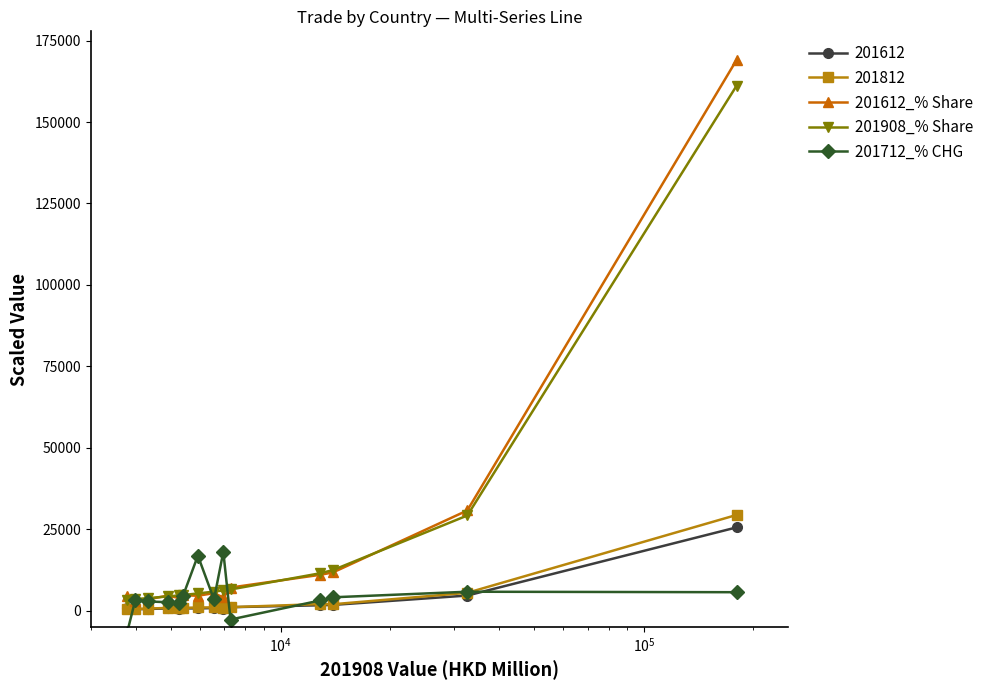

Reading right to left, what are all the values shown in this chart?

201612_% Share: 169032.0	30771.0	11745.0	11010.0	7107.0	4062.0	5391.0	4596.0	4737.0	3876.0	4623.0	3465.0	2850.0	4614.0
201908_% Share: 161115.0	29226.0	12462.0	11484.0	6513.0	6222.0	5862.0	5295.0	4818.0	4704.0	4374.0	3849.0	3561.0	3369.0
201712_% CHG: 5678.5	5824.5	4119.0	3136.5	-2706.5	18061.5	3459.5	16890.0	4551.0	2368.0	2603.5	2854.0	3304.5	-7277.5